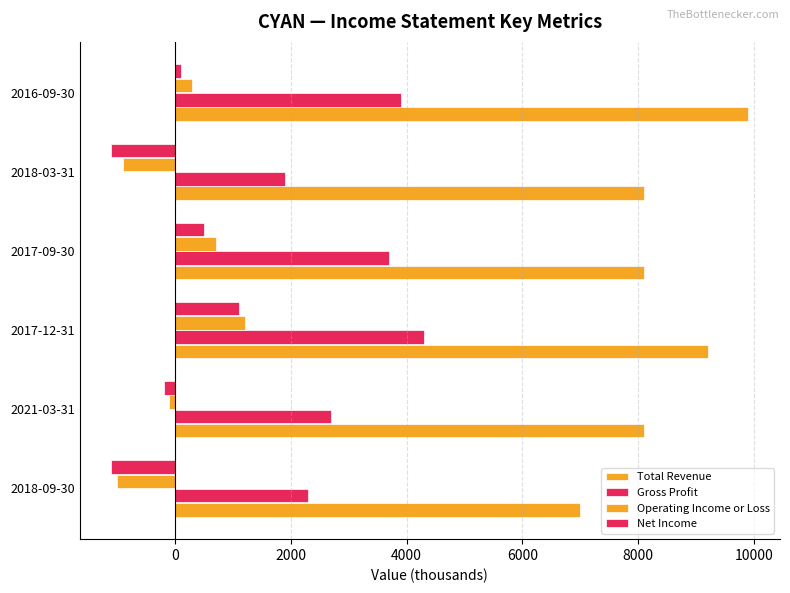

How many distinct data groups are displayed?

4